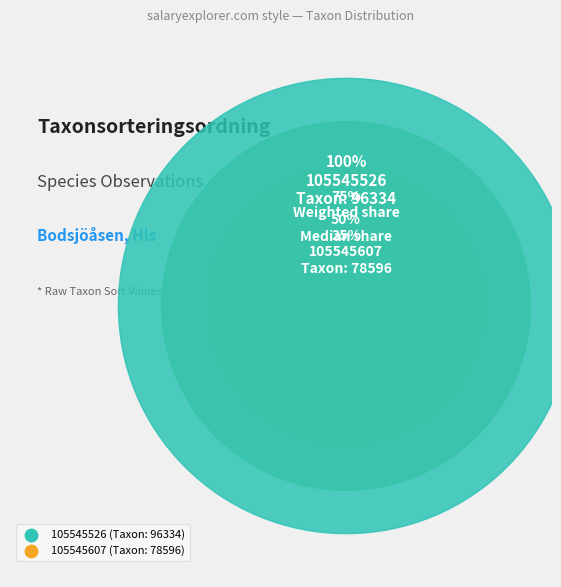

What percentage is the 105545607 slice, to the nearest percent?

45%